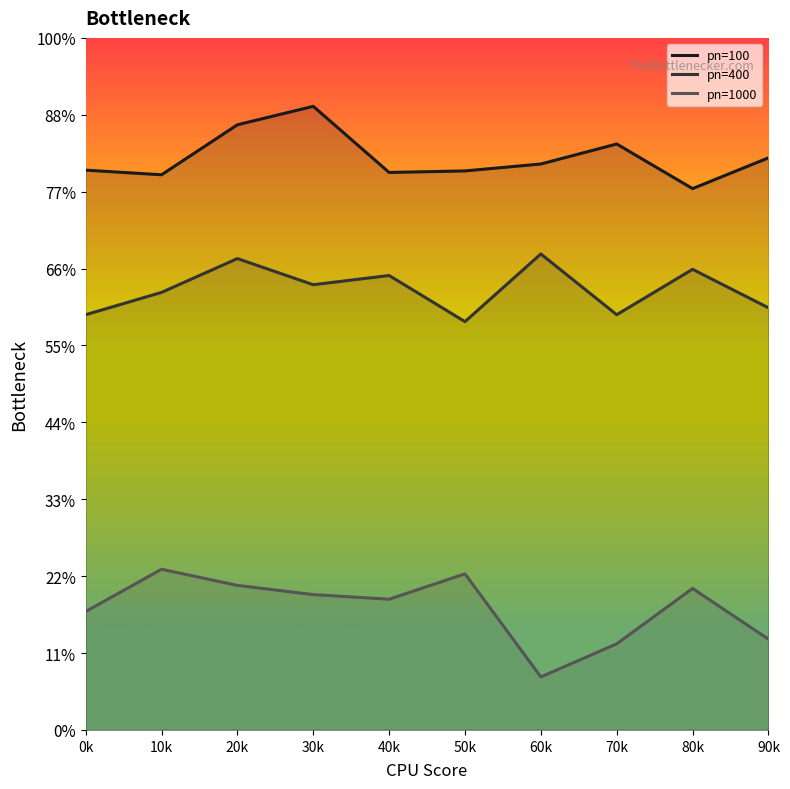

What are all the series names shown in the legend?

pn=100, pn=400, pn=1000